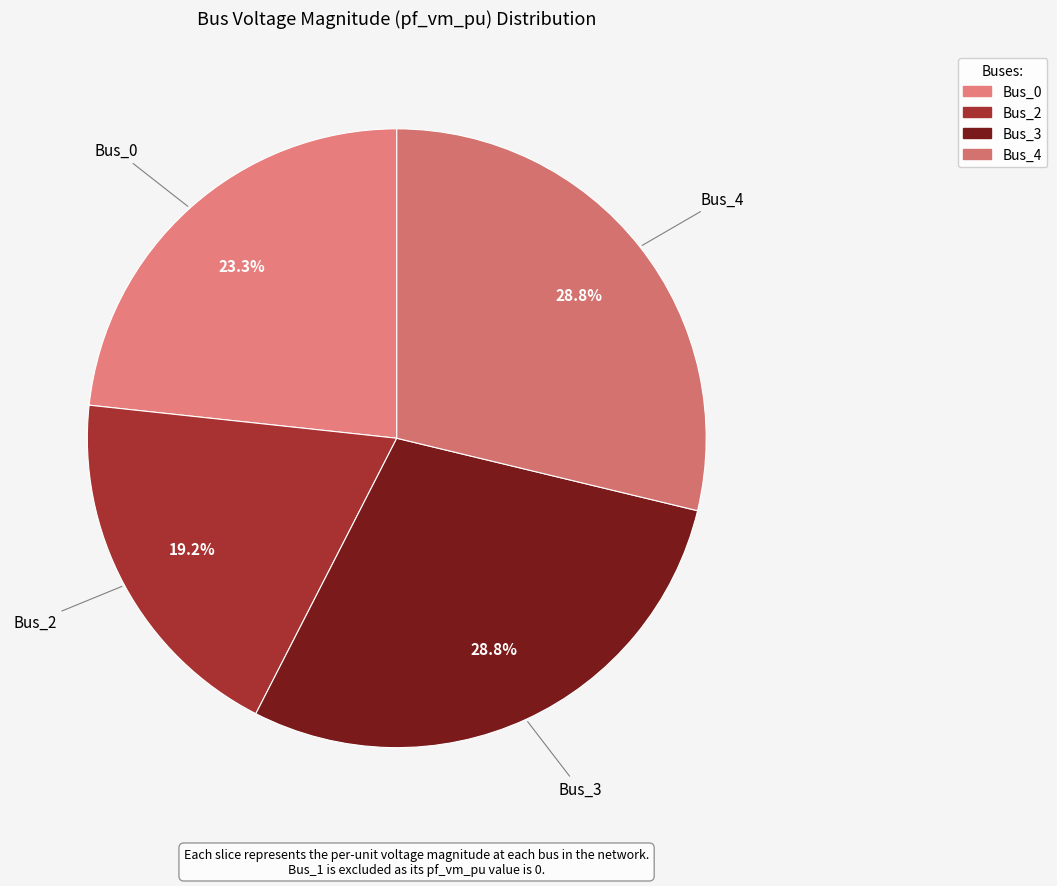

How many segments does this pie chart have?

4